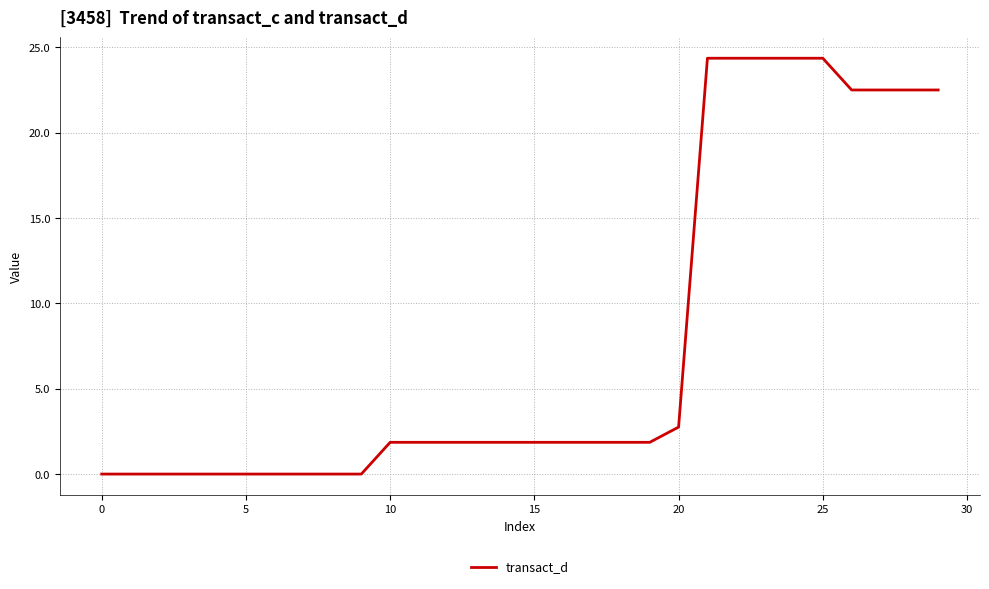

What is the sum of all values?

233.3